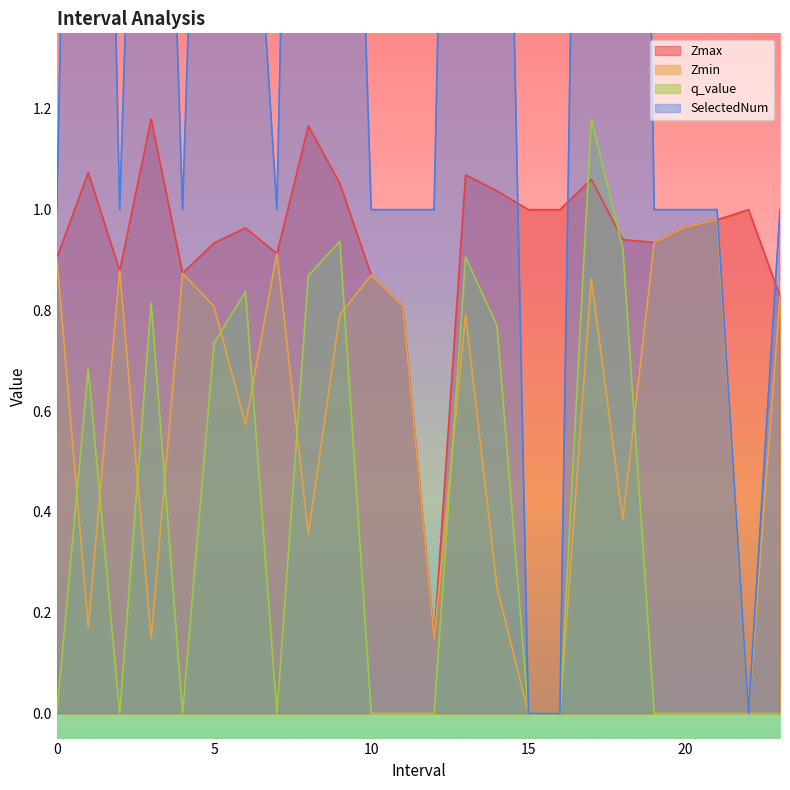

Where is the first local minimum for q_value?

2